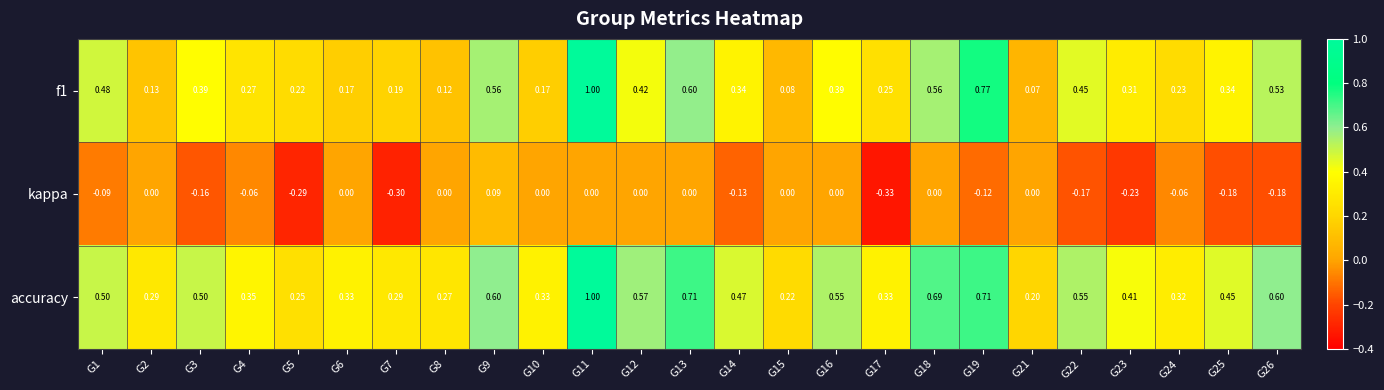

Which series has the largest total across all categories?

accuracy